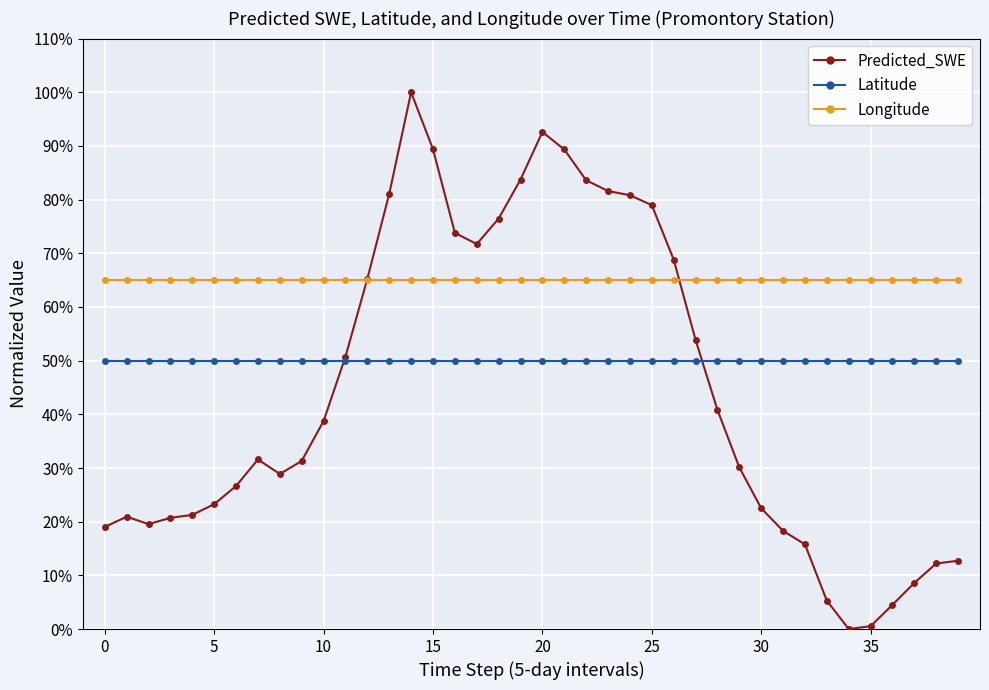

What is the value of the Latitude point at the 20th from the left?

50.0